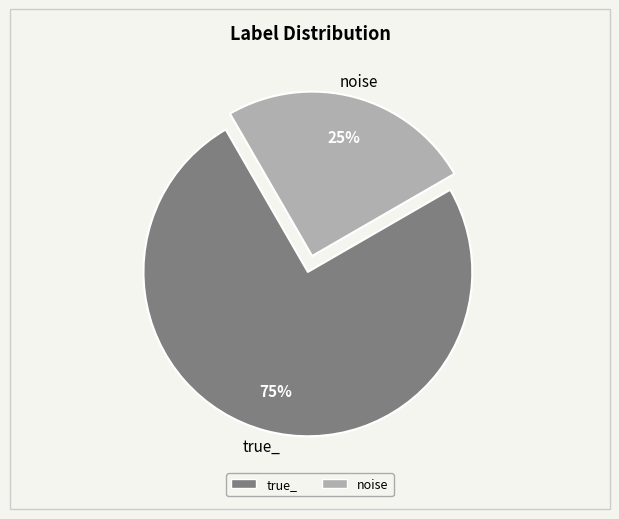

Combined, do noise and true_ account for over 50%?

Yes